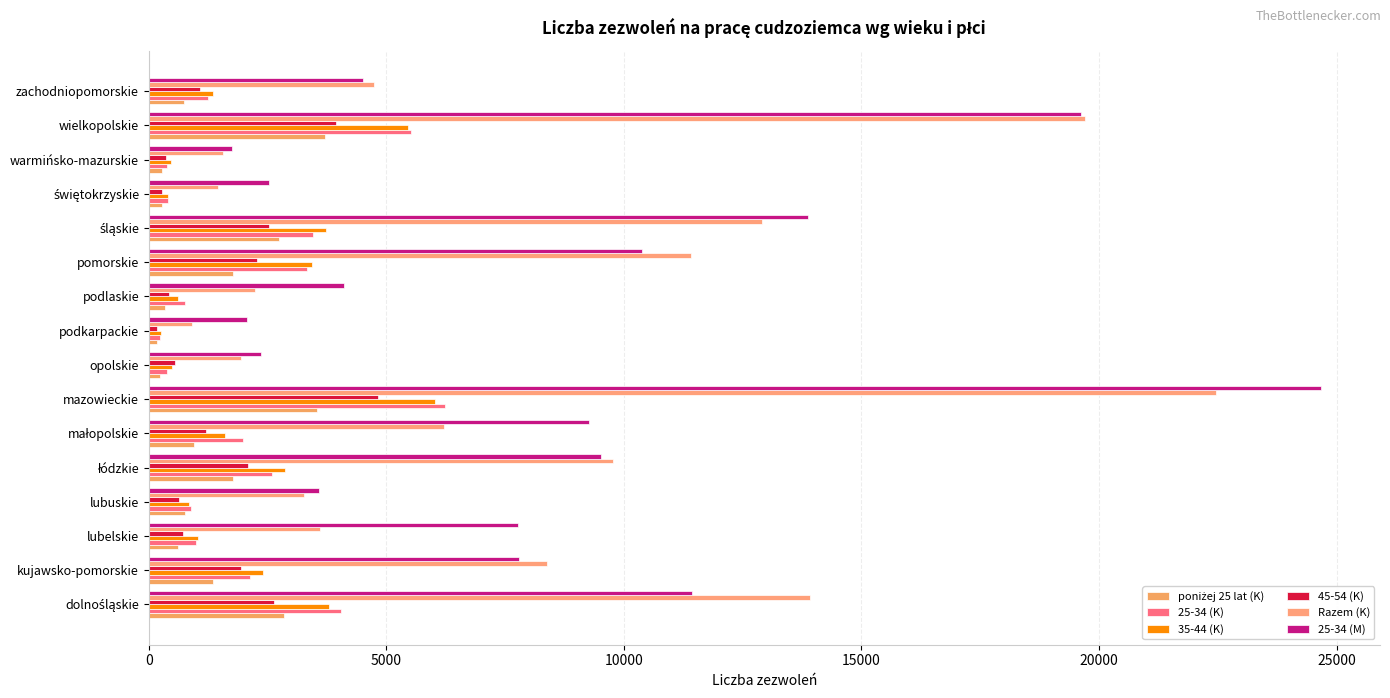

Count the number of categories in the chart.

16